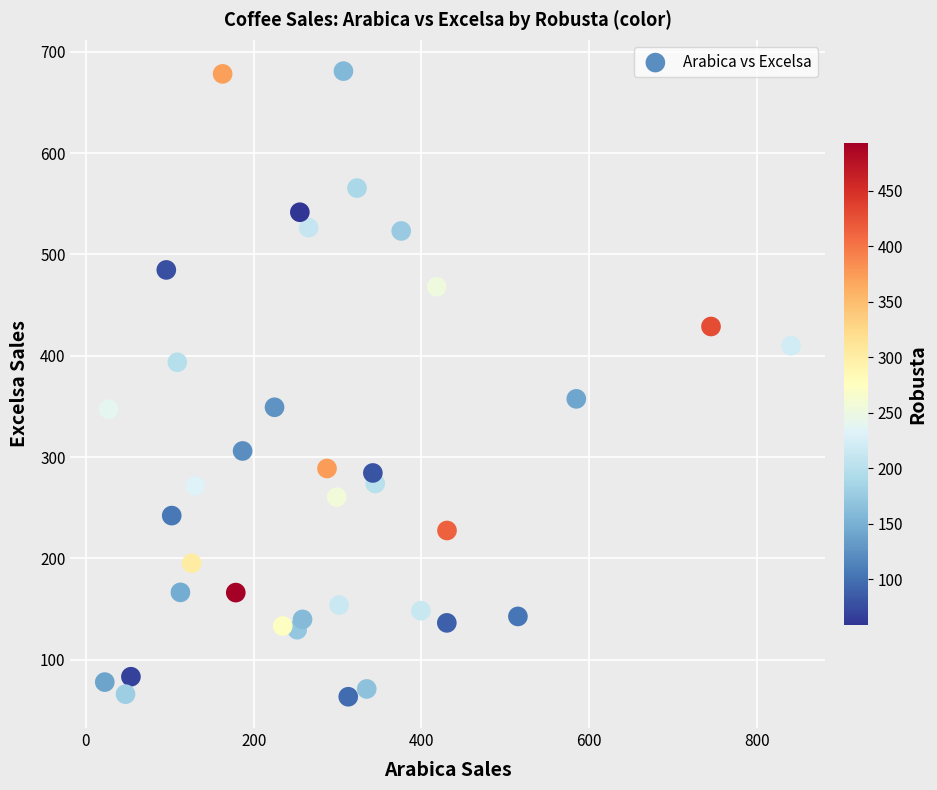

What is the range of Y values (max minus min)?

617.8